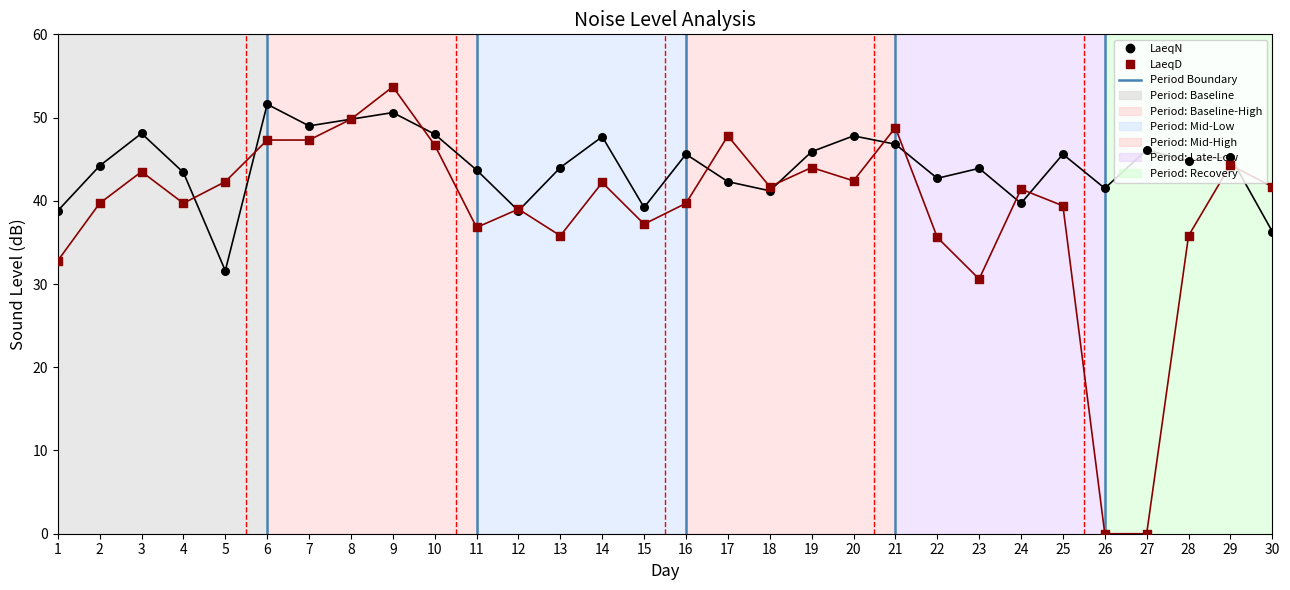

What are all the series names shown in the legend?

LaeqN, LaeqD